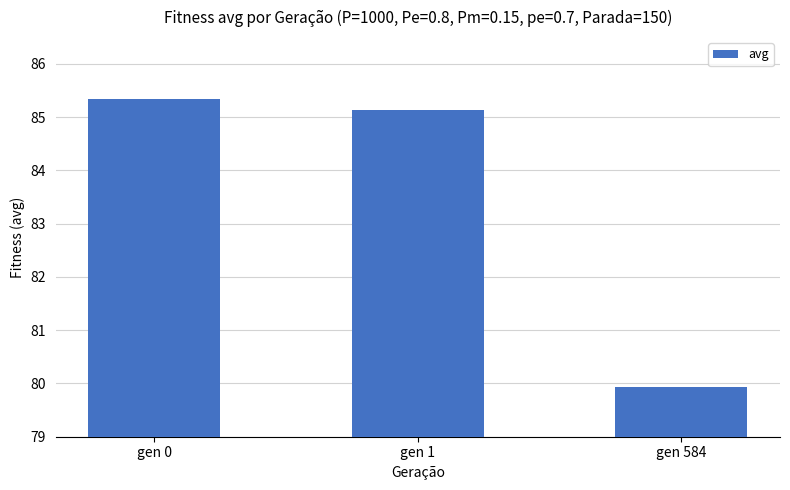

What is the minimum value shown in the chart?

79.9